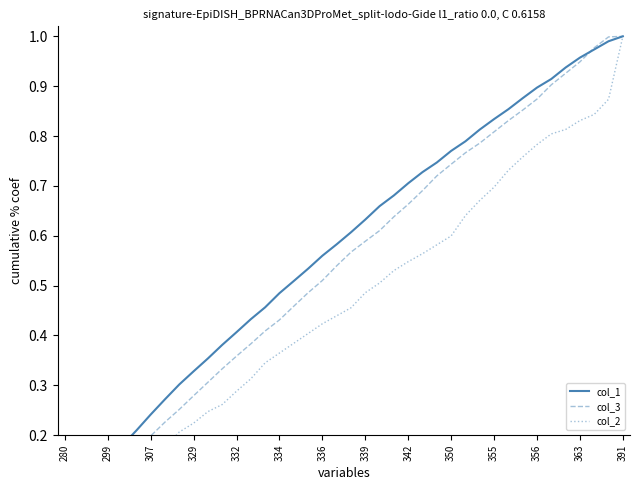

Is the value of col_1 at 307 greater than the value of col_2 at 391?

No